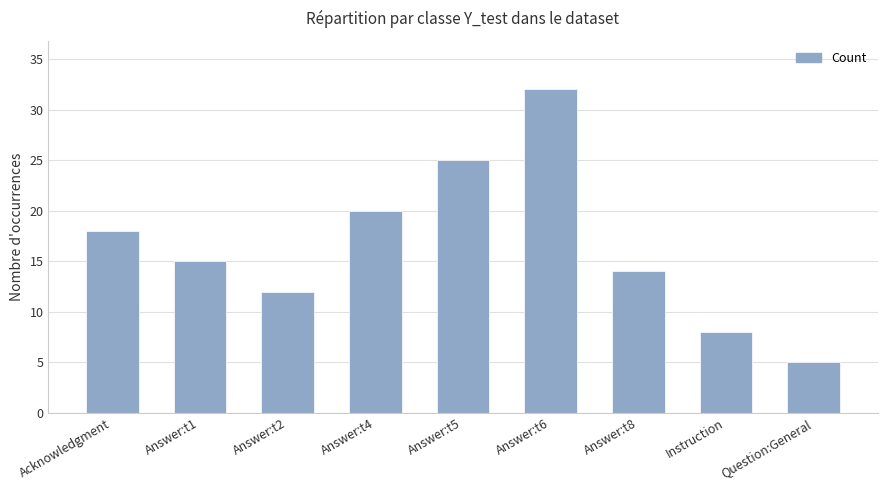

Rank the categories by value from lowest to highest.

Question:General, Instruction, Answer:t2, Answer:t8, Answer:t1, Acknowledgment, Answer:t4, Answer:t5, Answer:t6